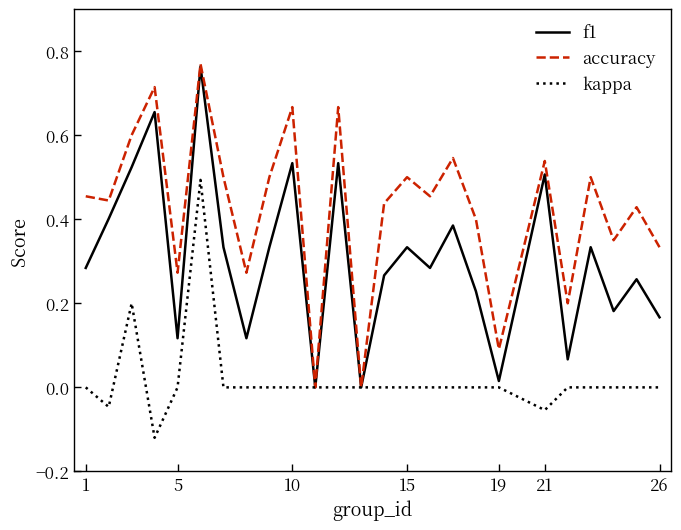

List the series in order of their overall mean, highest first.

accuracy, f1, kappa